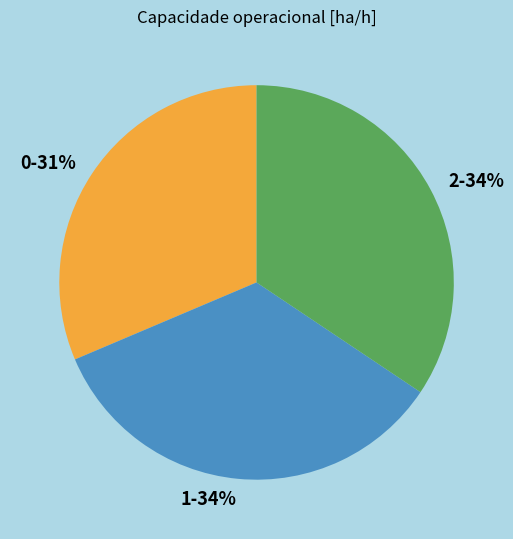

Approximately how many times larger is the value at 2 compared to 0?

1.1